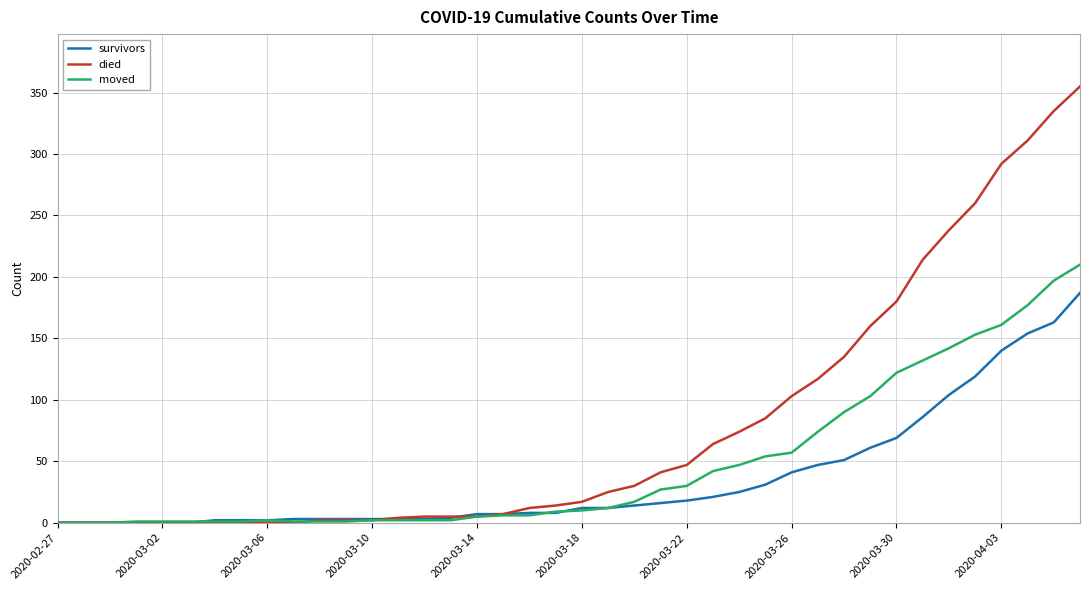

Rank the series by their maximum value, from highest to lowest.

died, moved, survivors